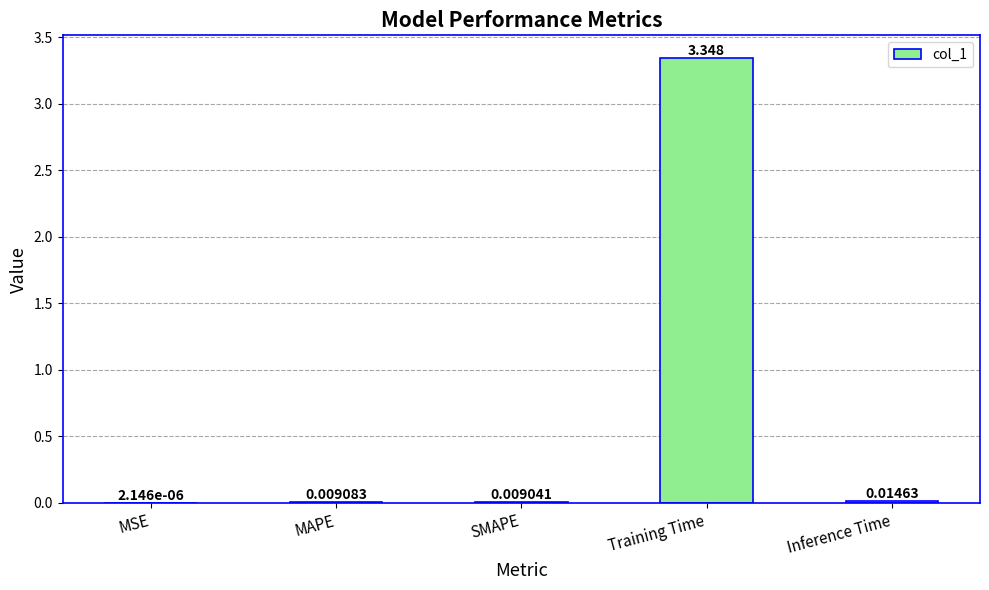

Which category has the highest value across all series?

Training Time